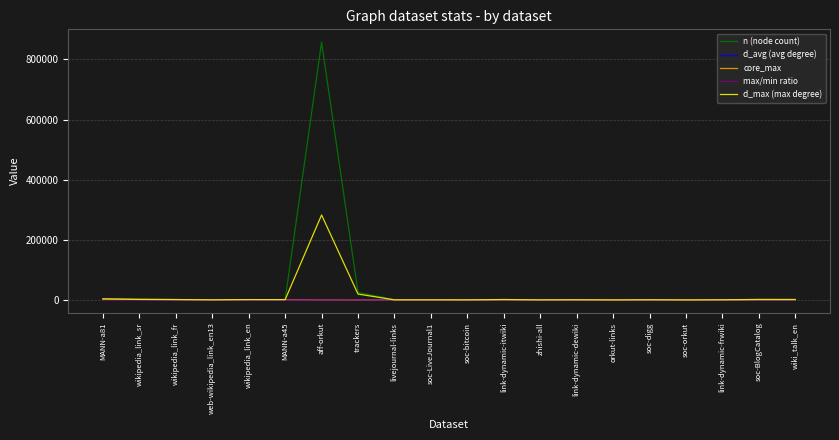

At which category is the sum across all series the highest?

aff-orkut